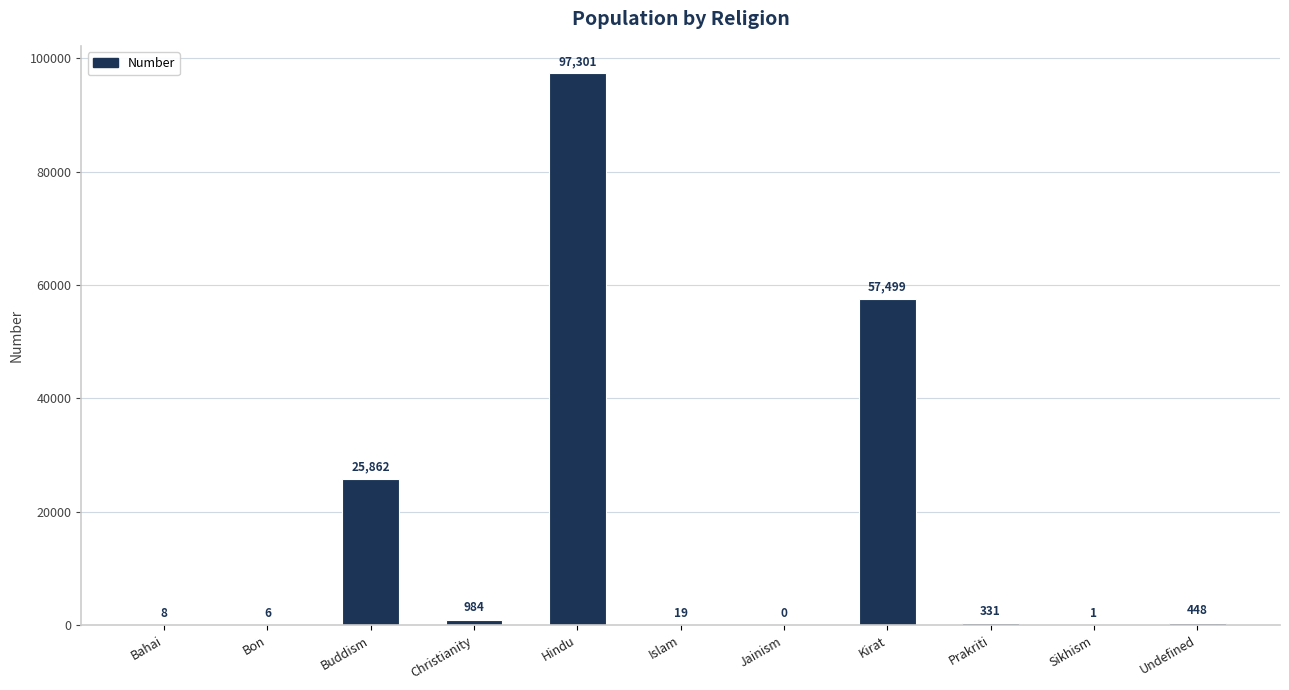

Is it true that the value at Buddism is 9918?

False